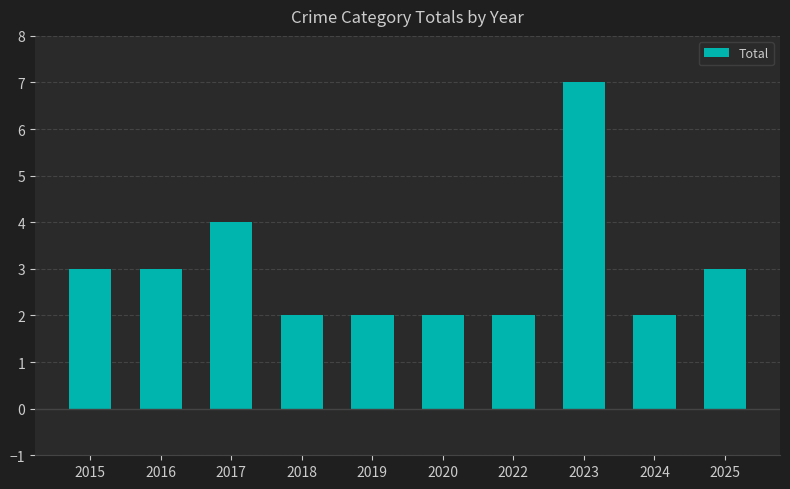

True or false: the data shows 3 at 2018.

False